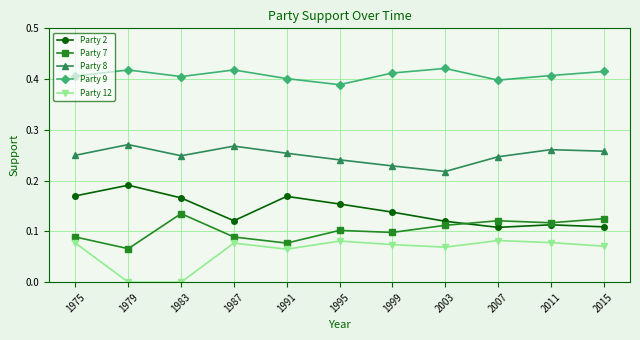

True or false: Party 9 and Party 8 intersect in this chart.

False